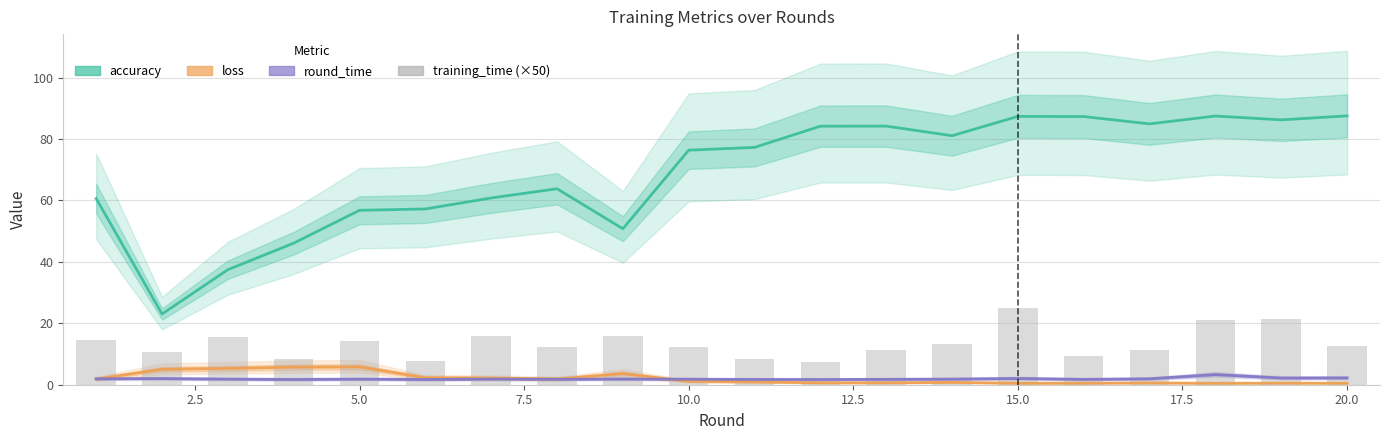

Is it true that round_time equals 0.8 at 12?

False